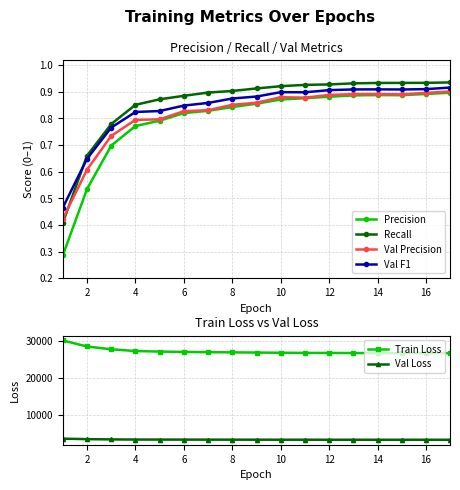

How many Val Precision values are between 0 and 1?

17